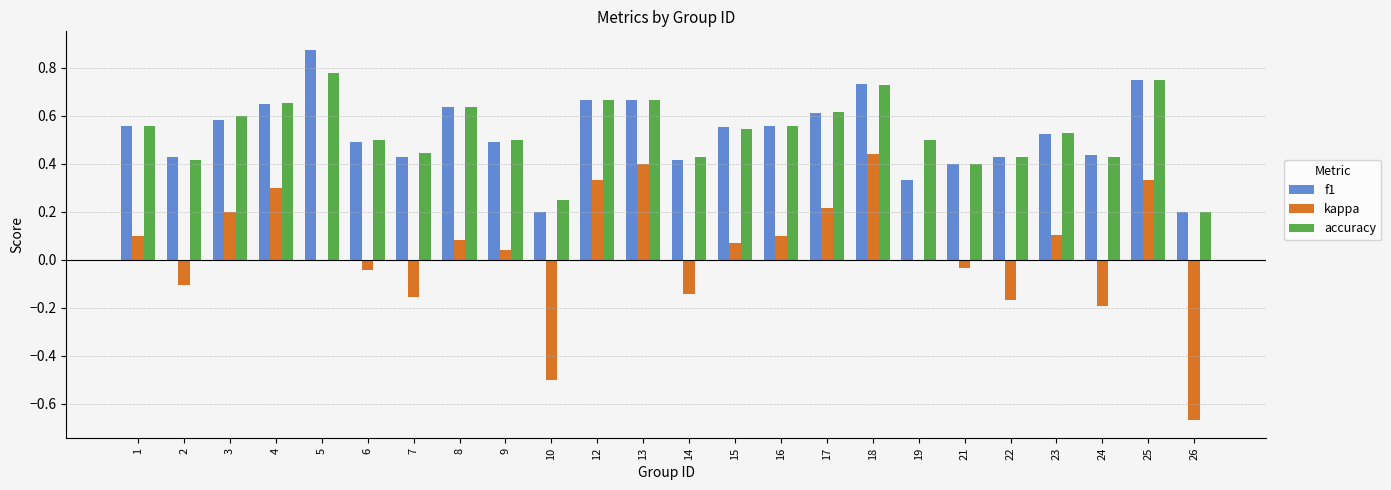

What is the sum of the accuracy values at 6 and 16?

1.1